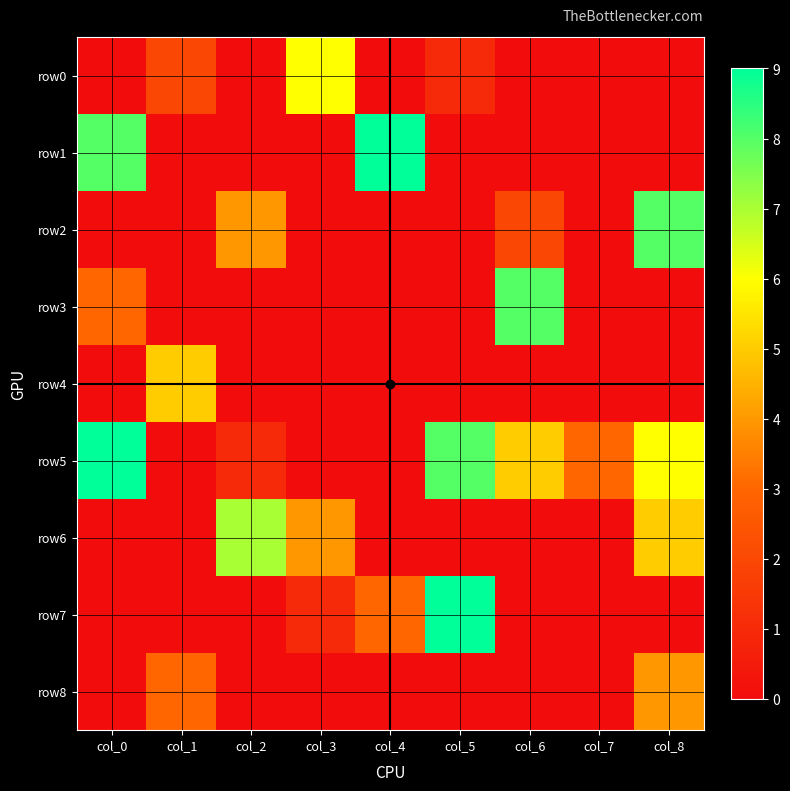

Which series has the widest spread of values?

row1